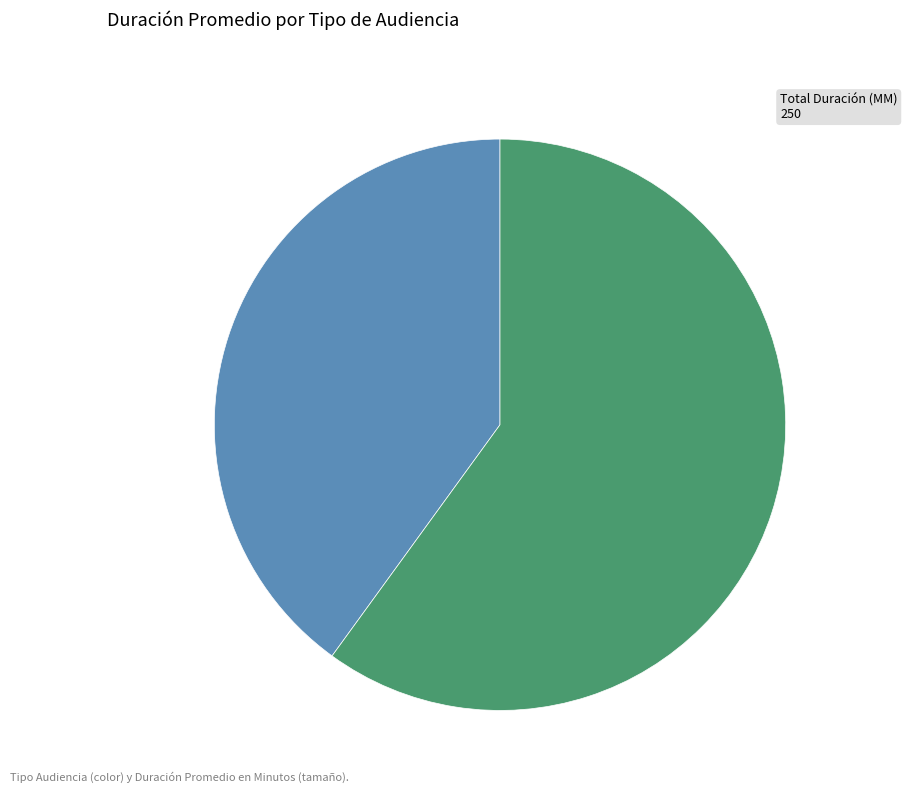

Which slice represents more than half of the pie?

Audiencia De Juicio